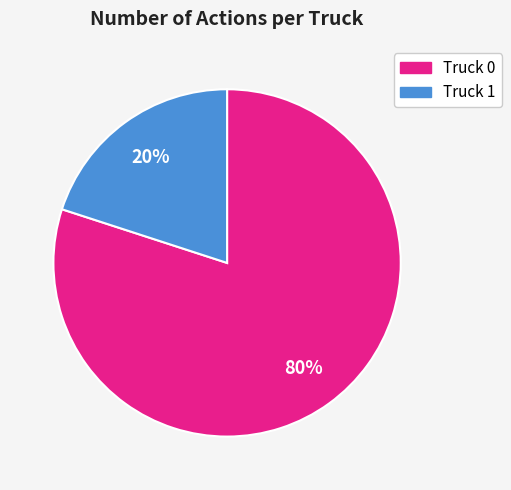

Combined, do Truck 1 and Truck 0 account for over 50%?

Yes